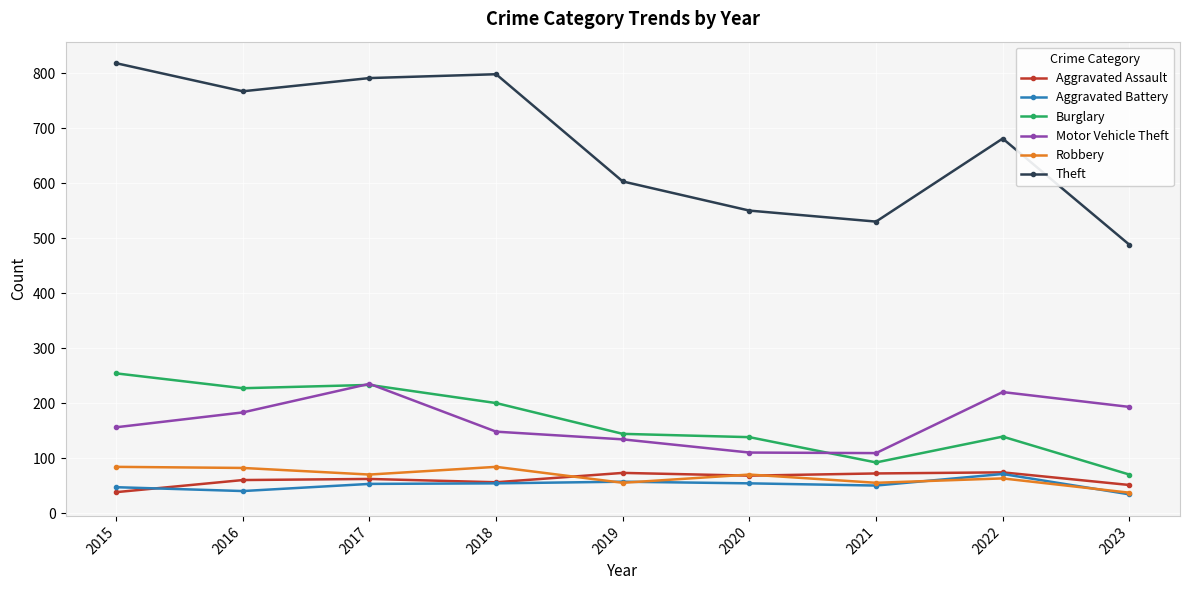

What is the sum of all Burglary values?

1497